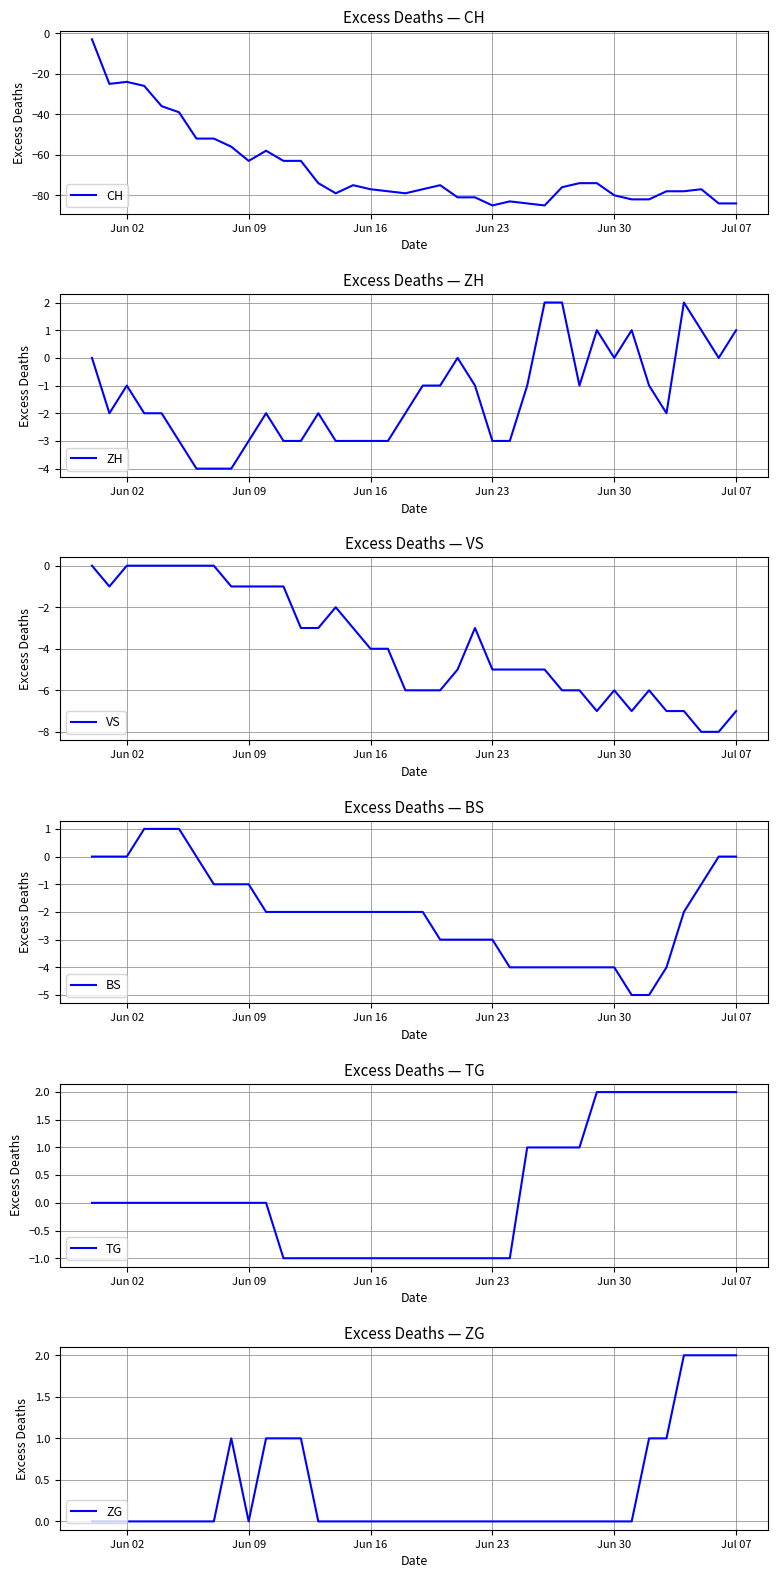

The VS series shows -1 at Jun 09. True or false?

True